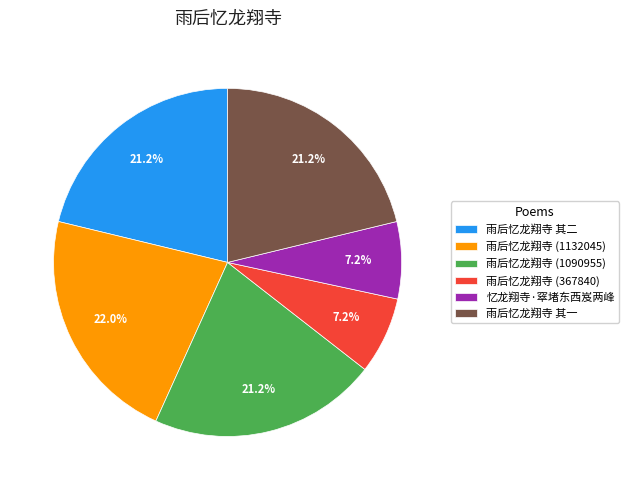

Is 雨后忆龙翔寺 (1090955) the majority of the pie?

No